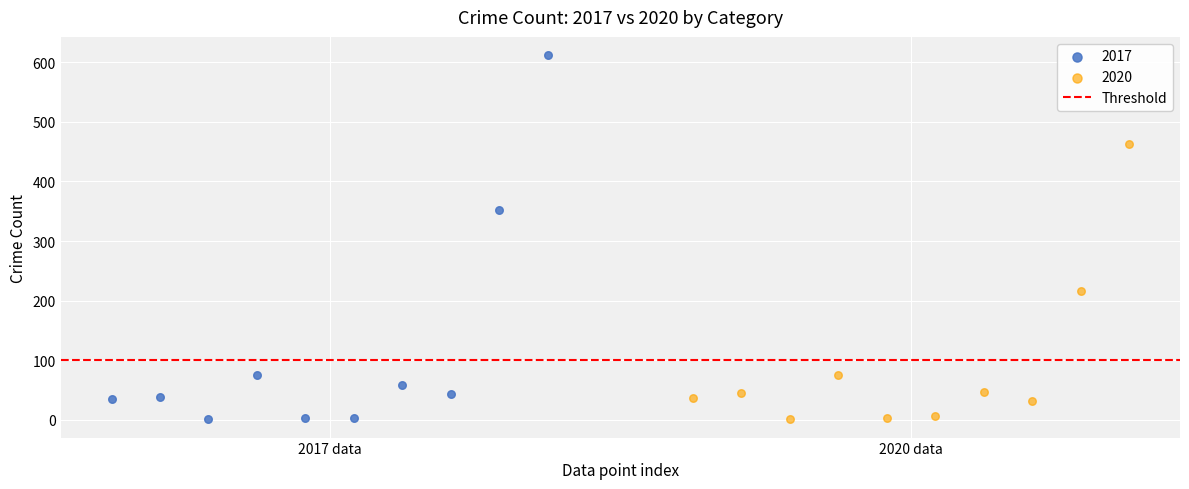

Which series contains the highest Y value?

2017